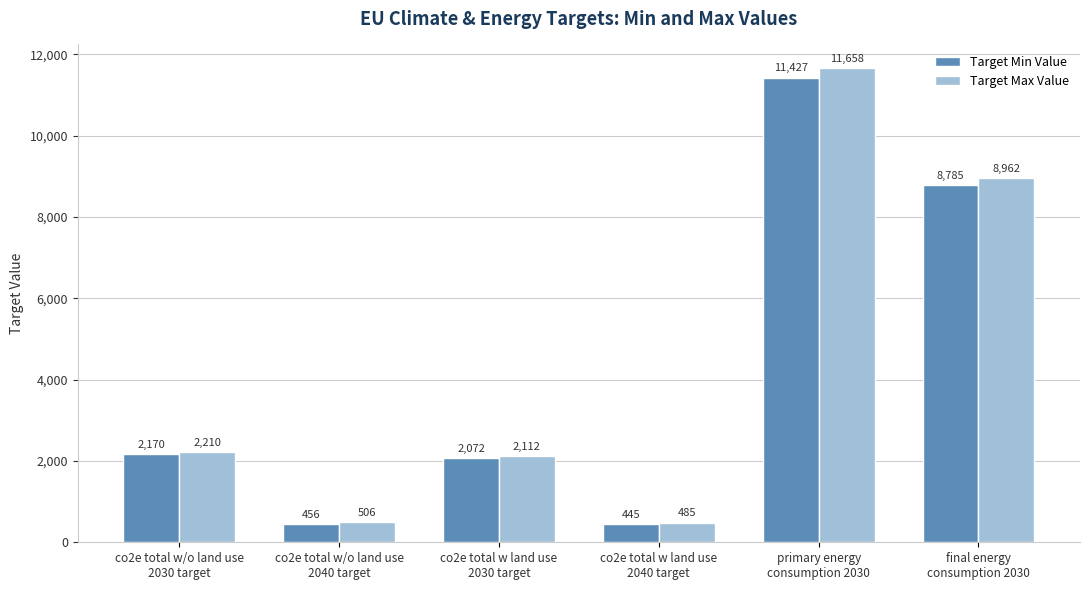

Does the chart contain any negative values?

No